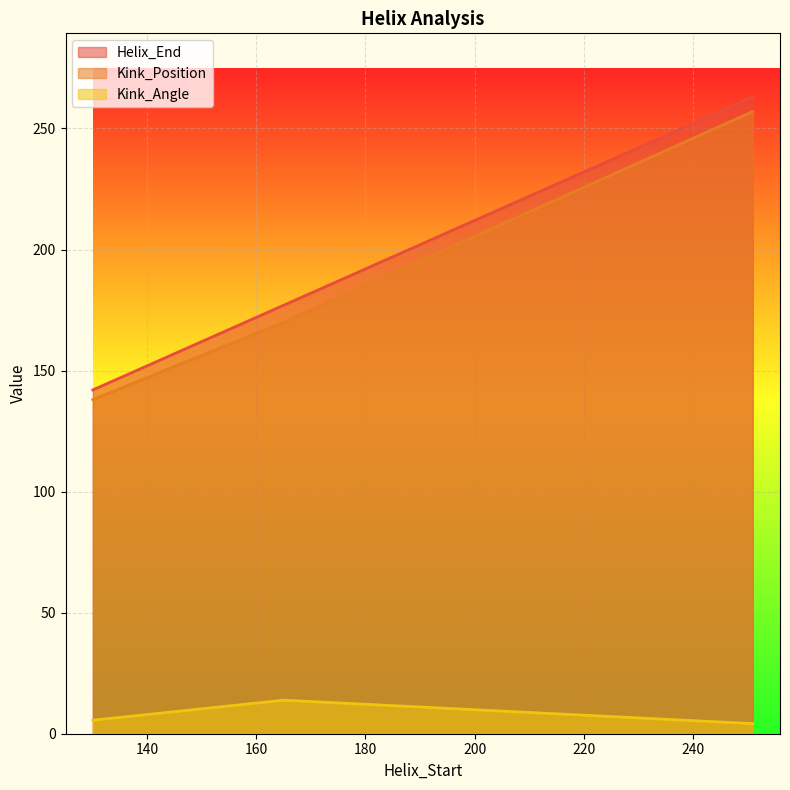

Is it true that Kink_Position equals 69.5 at 130?

False